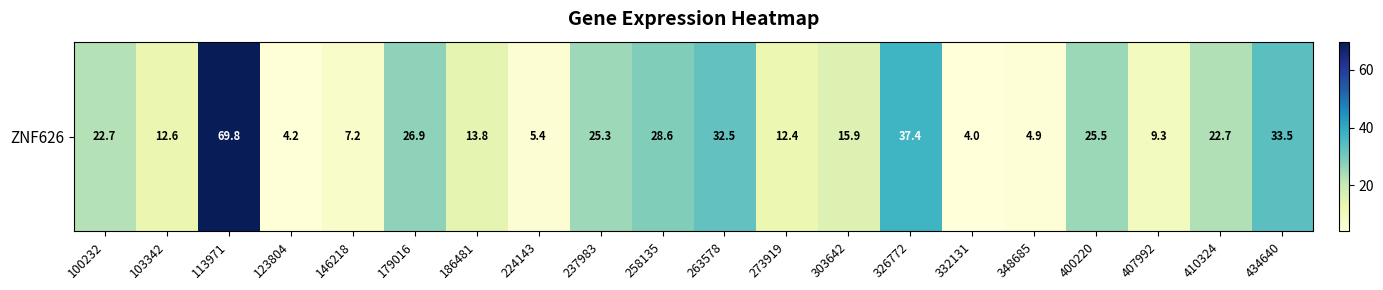

What is the sum of the values at 263578 and 179016?

59.3